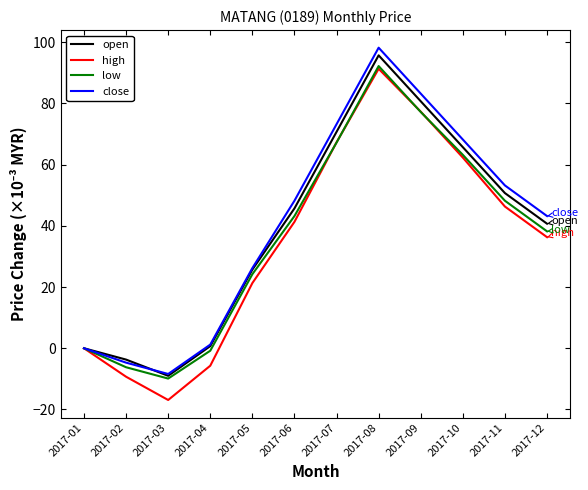

The close series shows 98.2 at 2017-08. True or false?

True